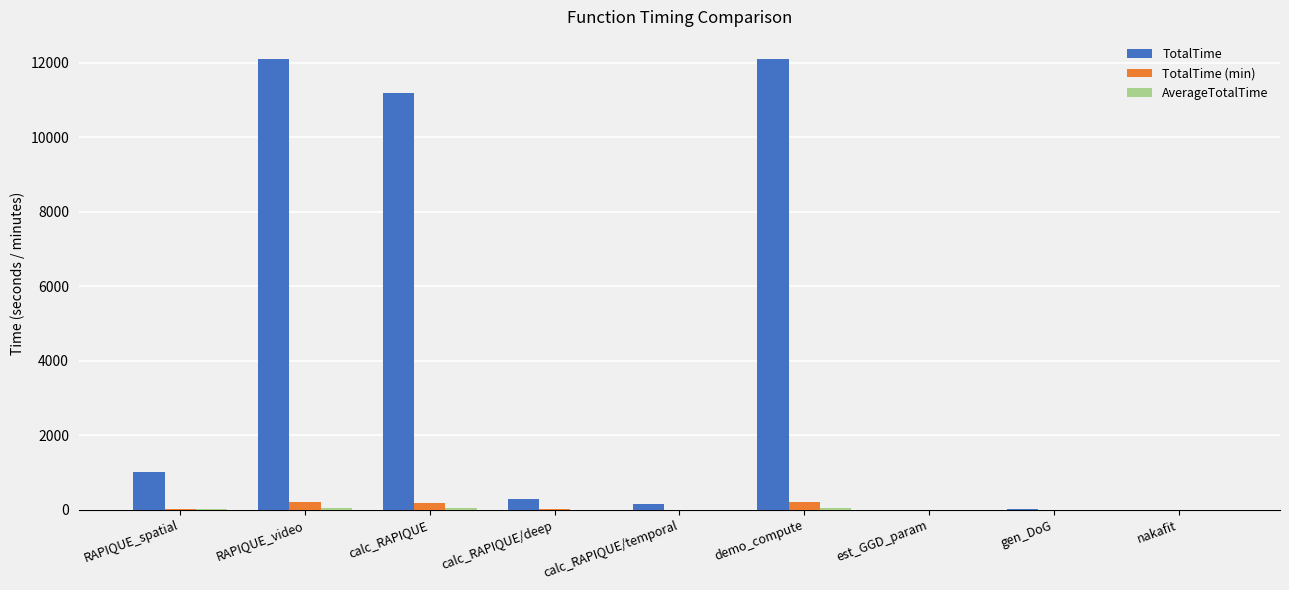

Which series has the largest range (max minus min)?

TotalTime